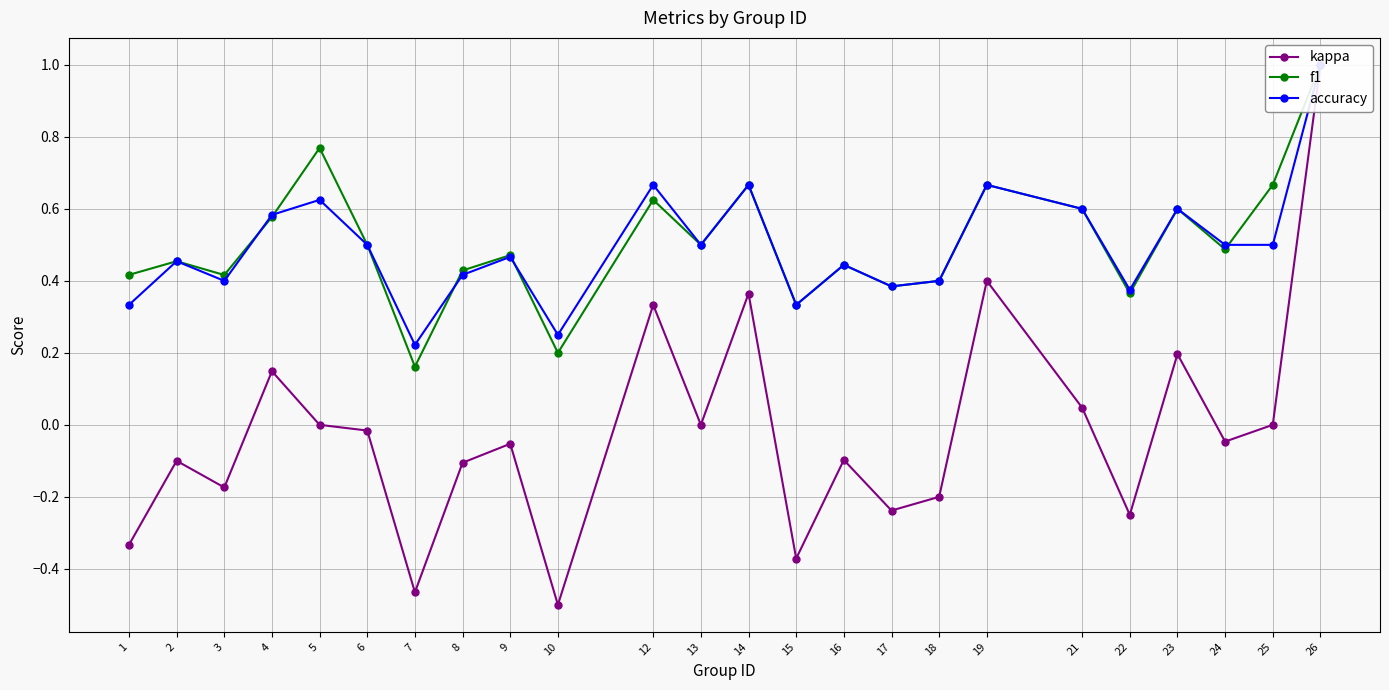

What is the smallest value displayed?

-0.5